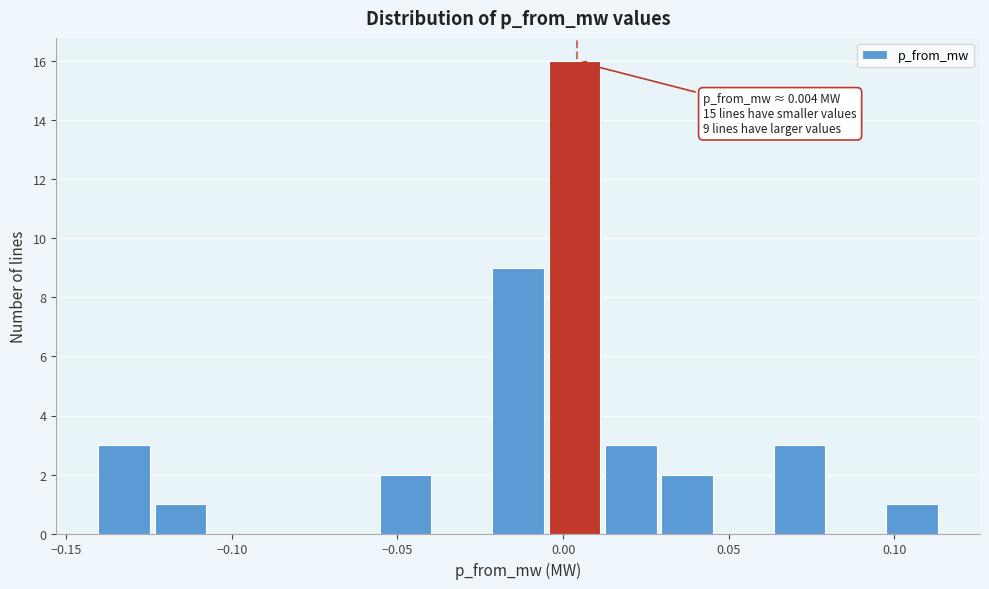

Around what value on the x-axis is the tallest bar? Give the approximate position of its centre, as read against the axis.

0.005